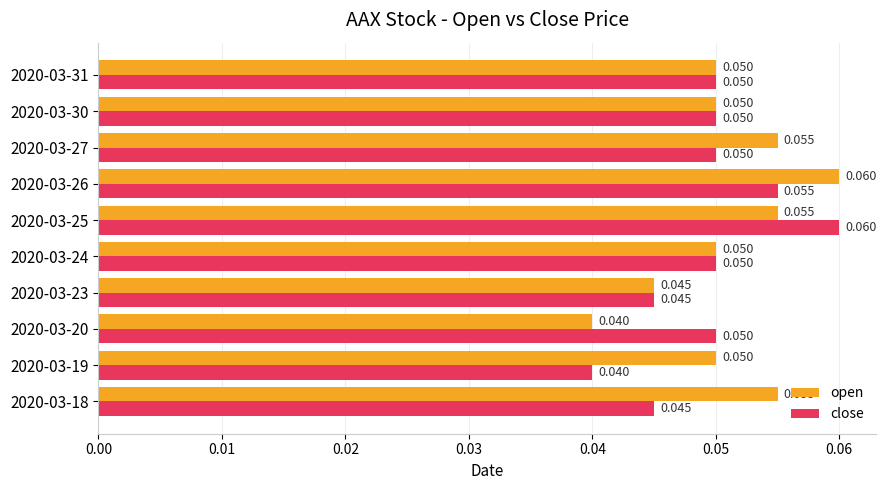

What are all the series names shown in the legend?

open, close